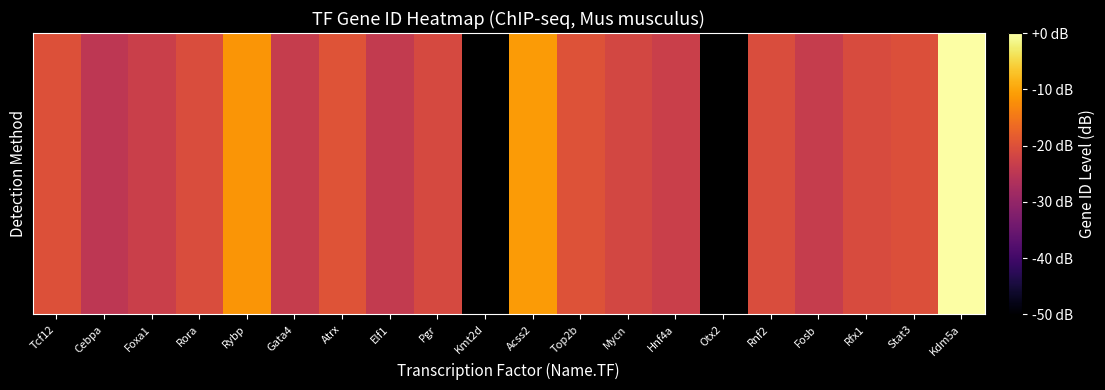

Which category has the lowest value across all series?

Cebpa